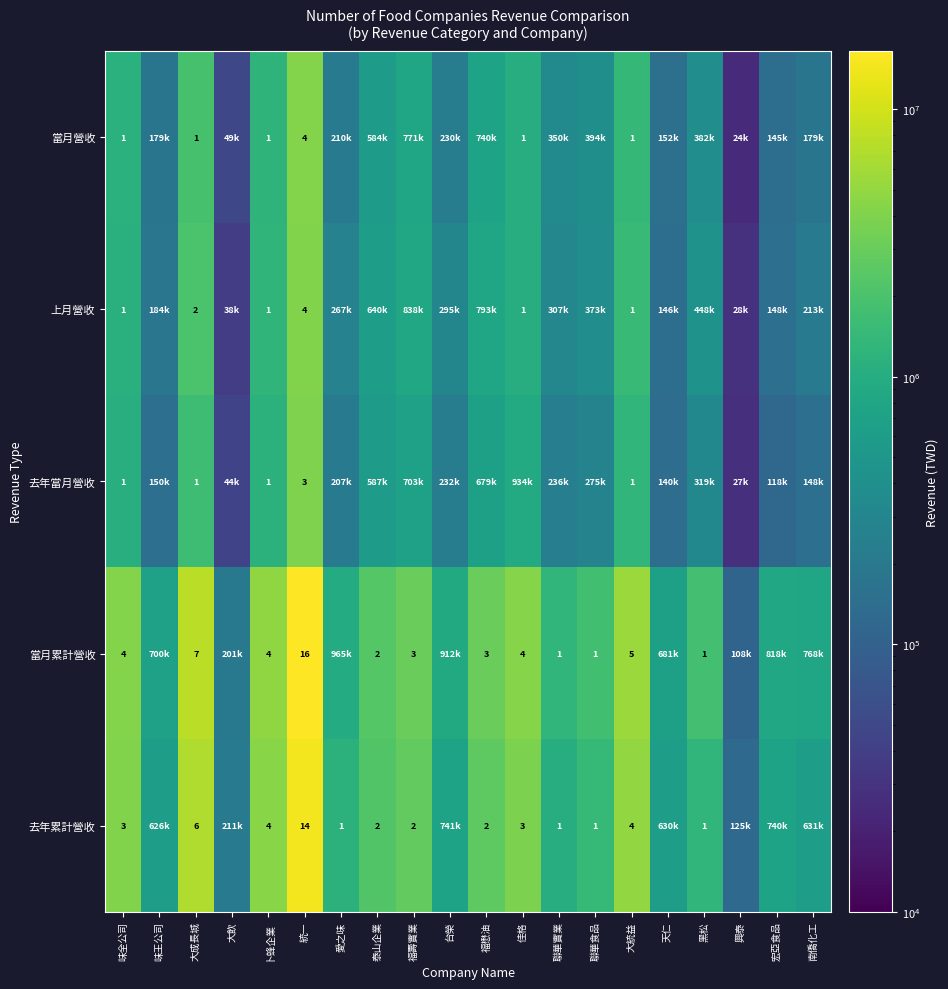

True or false: 當月累計營收 has a value of 7 at 味全公司.

False